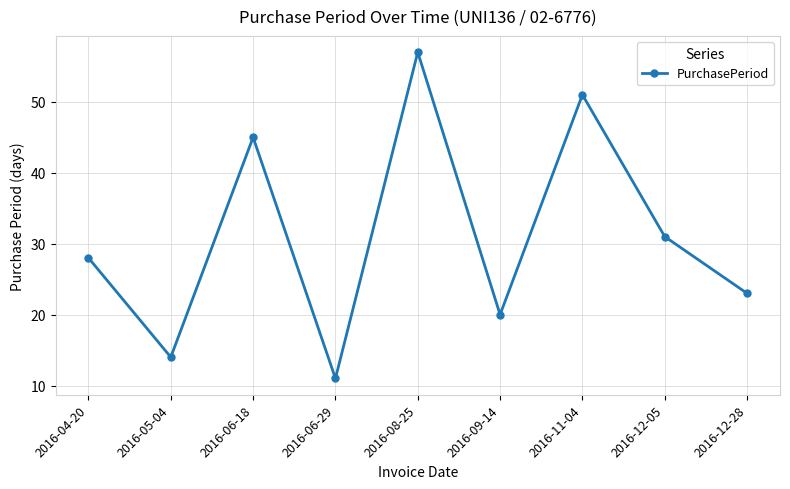

What is the approximate value at 2016-11-04, to the nearest 10?

50